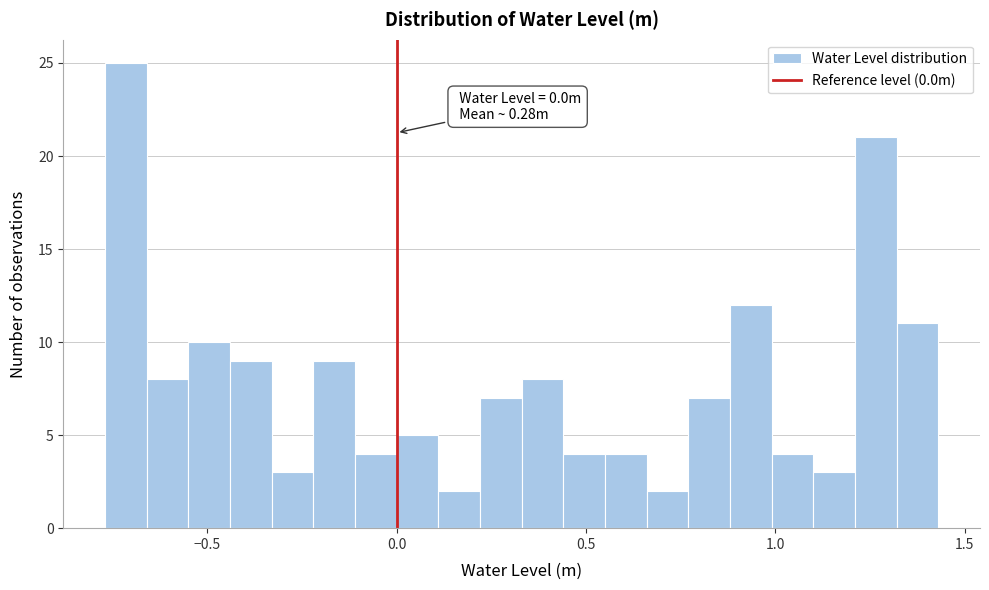

Read against the x-axis, roughly where is the centre of the tallest bar?

-0.70